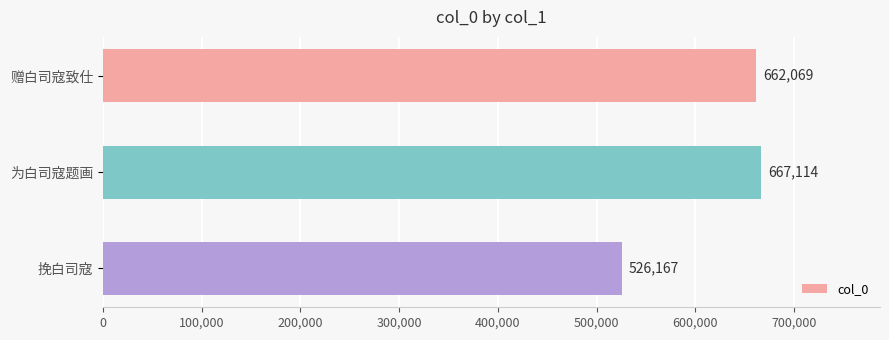

Rank the categories by value from highest to lowest.

为白司寇题画, 赠白司寇致仕, 挽白司寇